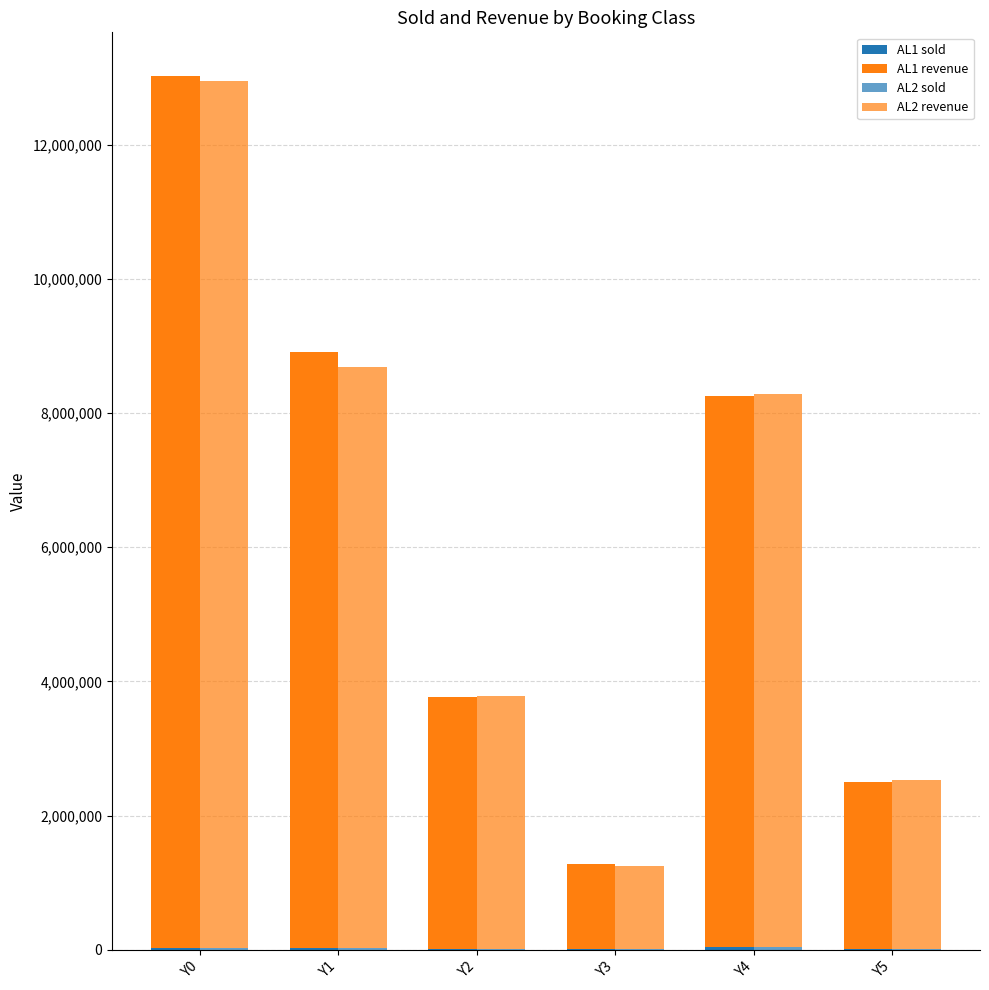

How many bars are there in total?

24